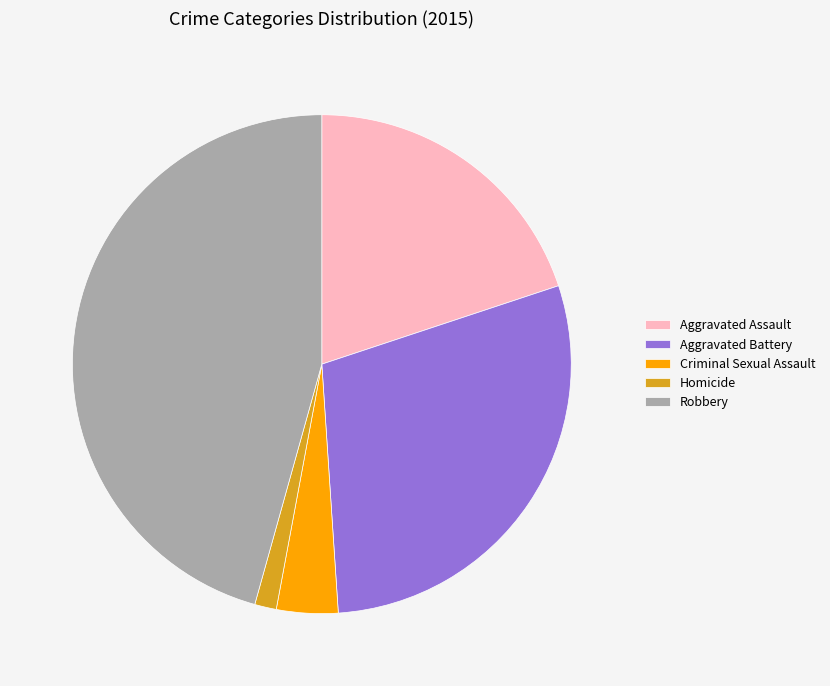

Is Robbery the majority of the pie?

No